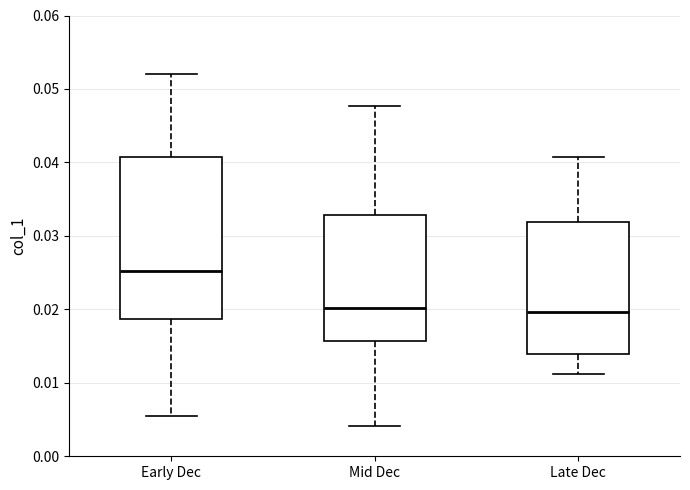

Reading left to right, read every box against the y-axis: the position of its median line, the range the box covers, and the ends of its whiskers. The values are not printed on the chart, so give them approximately, as read against the axis.

Early Dec: median 0.025, box 0.019 to 0.041, whiskers 0.005 to 0.052
Mid Dec: median 0.020, box 0.016 to 0.033, whiskers 0.004 to 0.048
Late Dec: median 0.020, box 0.014 to 0.032, whiskers 0.011 to 0.041